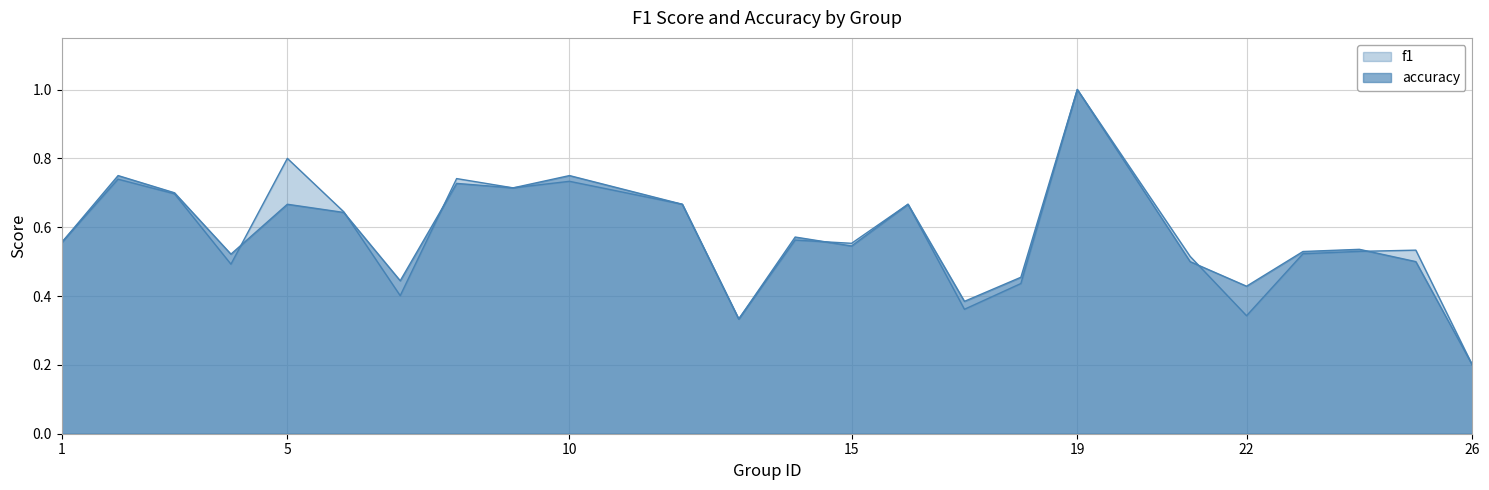

Which category has the lowest value in the accuracy series?

26